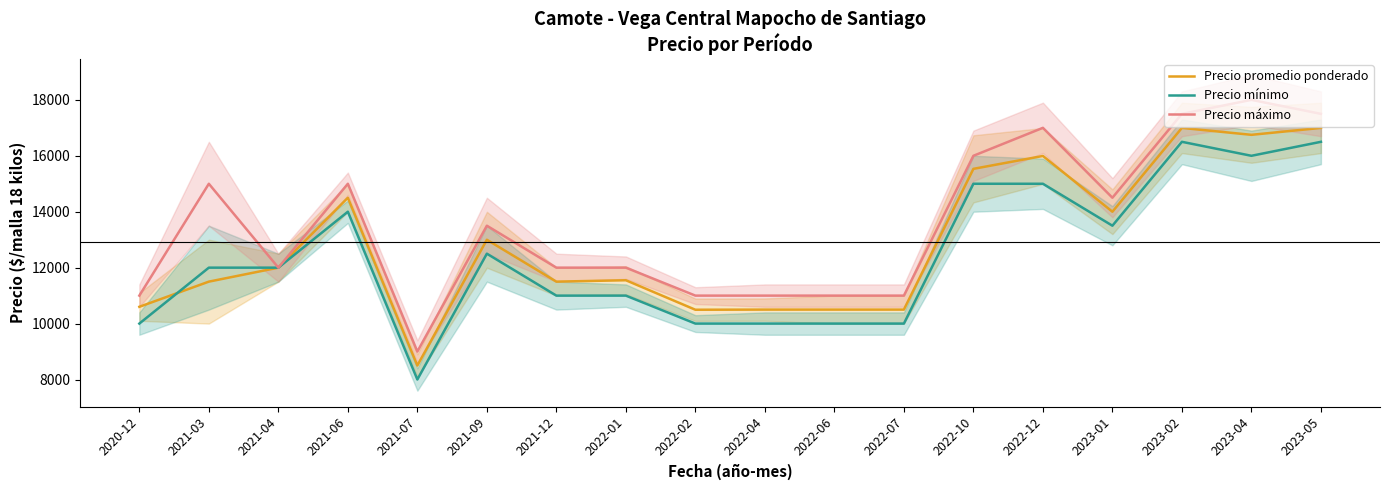

How many data points in Precio promedio ponderado are less than 12000?

9